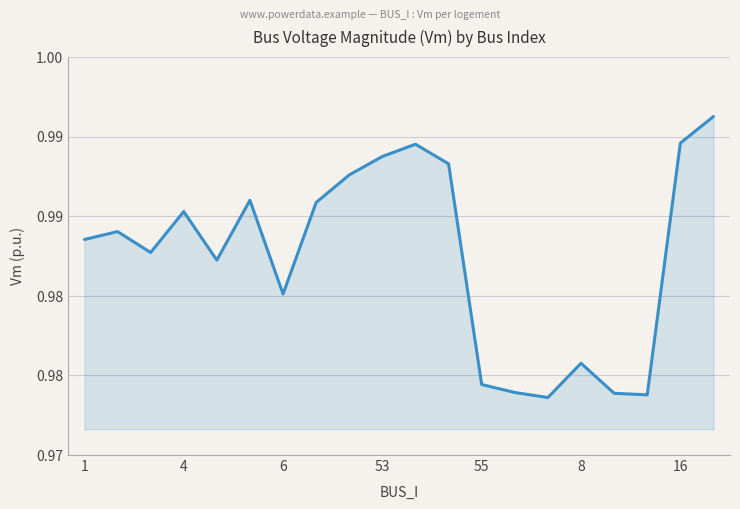

Where is the data nearest to the value 0?

14